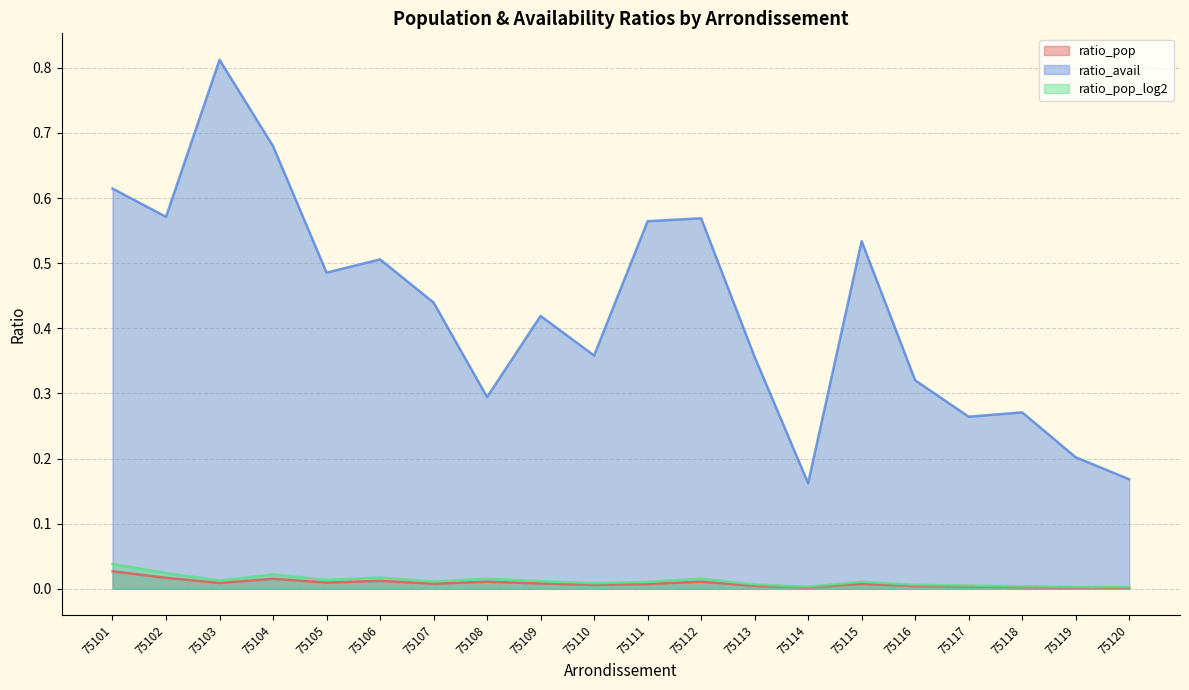

Where is the first local maximum for ratio_pop_log2?

75104